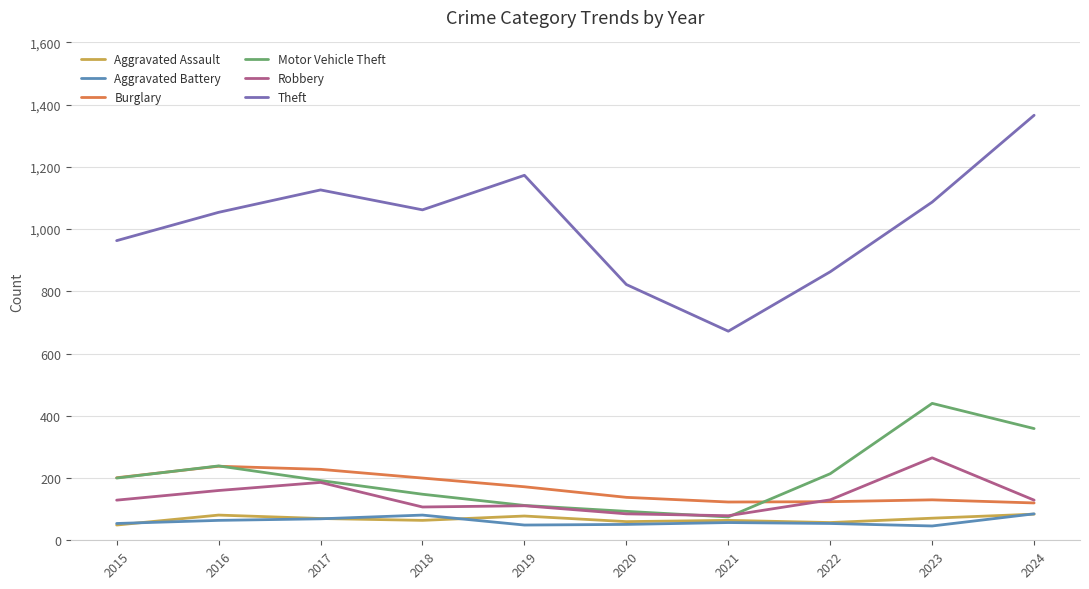

What is the sum of the Aggravated Battery values at 2015 and 2017?

123